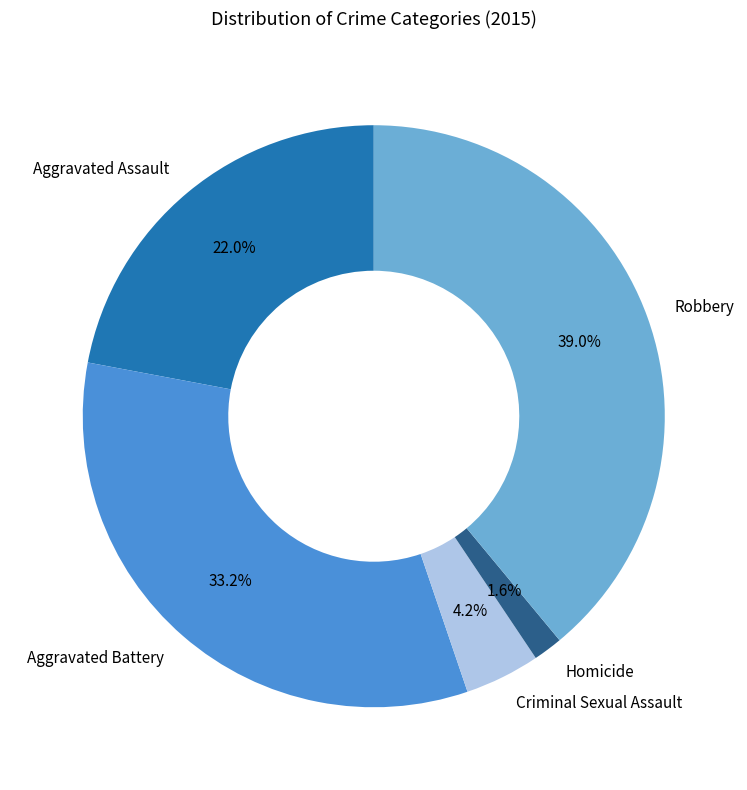

What percentage is the Robbery slice, to the nearest percent?

39%